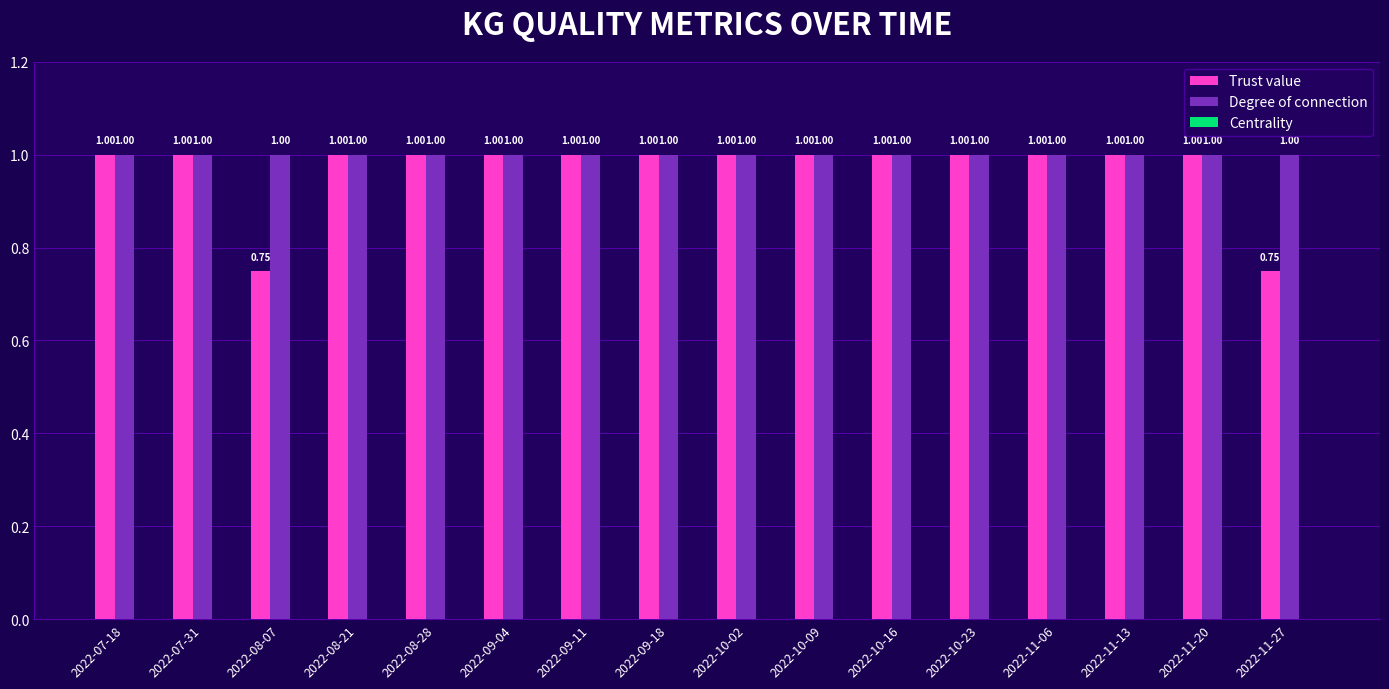

Which series has the largest total across all categories?

Degree of connection